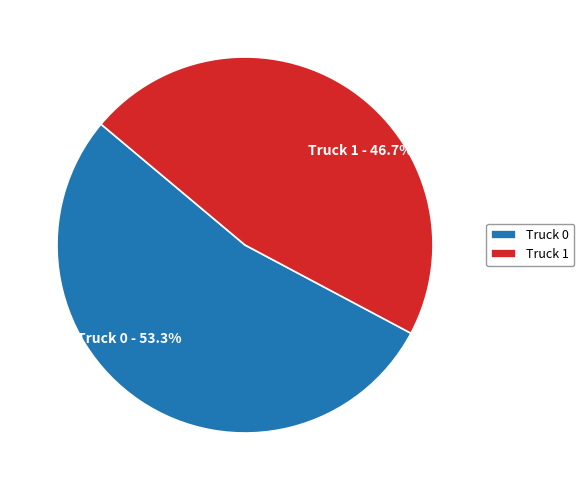

To the nearest percent, what is the difference between the largest and smallest slice percentages?

7%